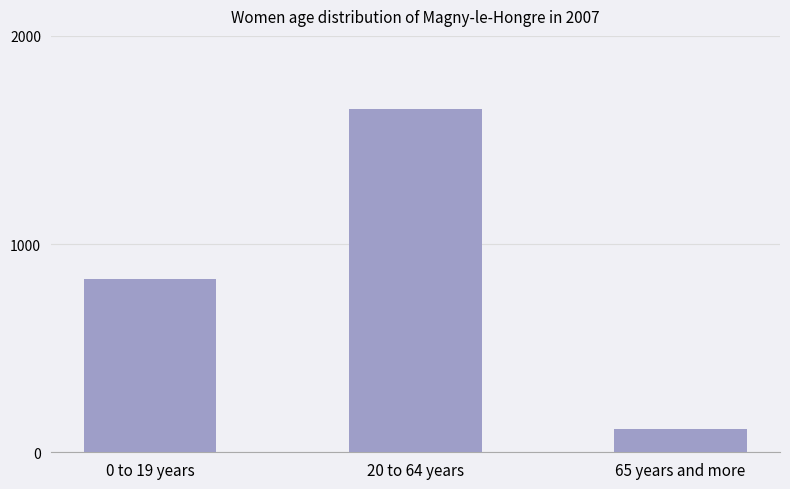

What is the label of the 1st bar from the left?

0 to 19 years